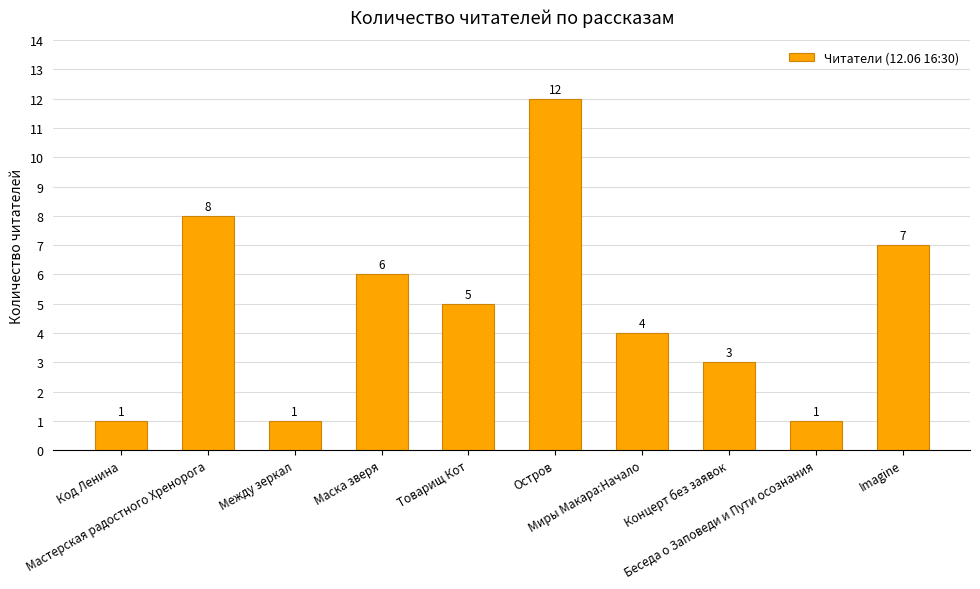

What is the sum of the values at Остров and Код Ленина?

13